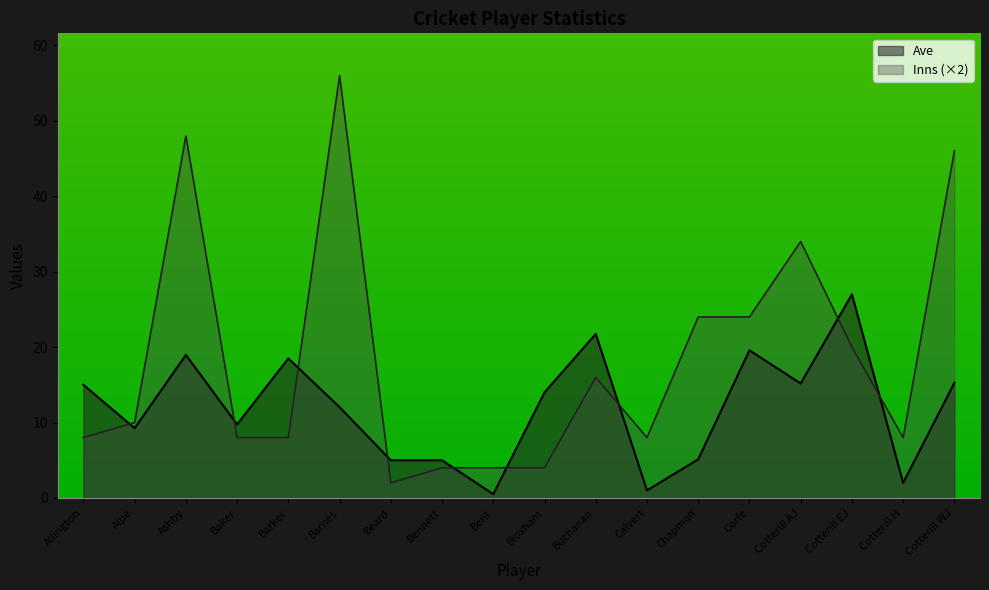

Rank the series by their average value, from lowest to highest.

Ave, Inns (×2)